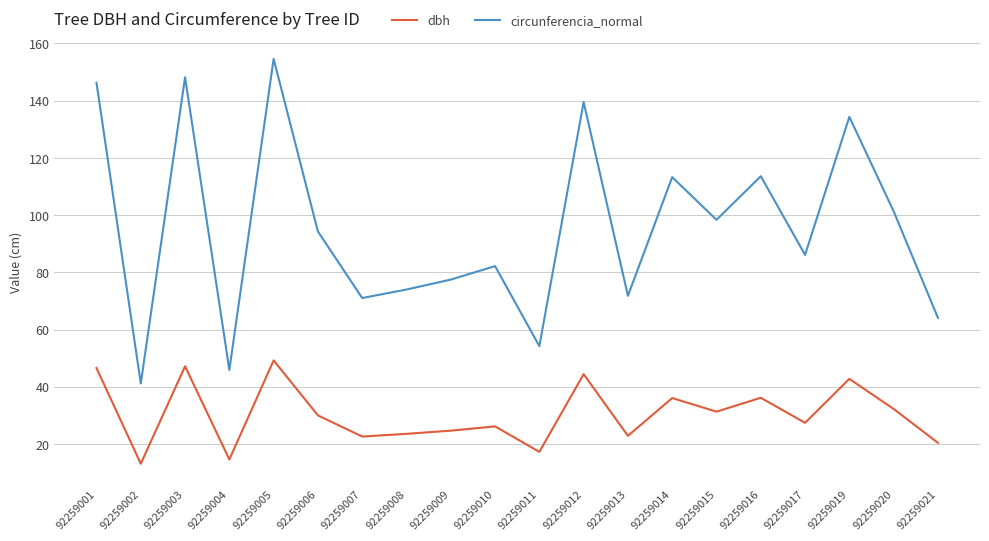

At how many categories does at least one series exceed 151?

1